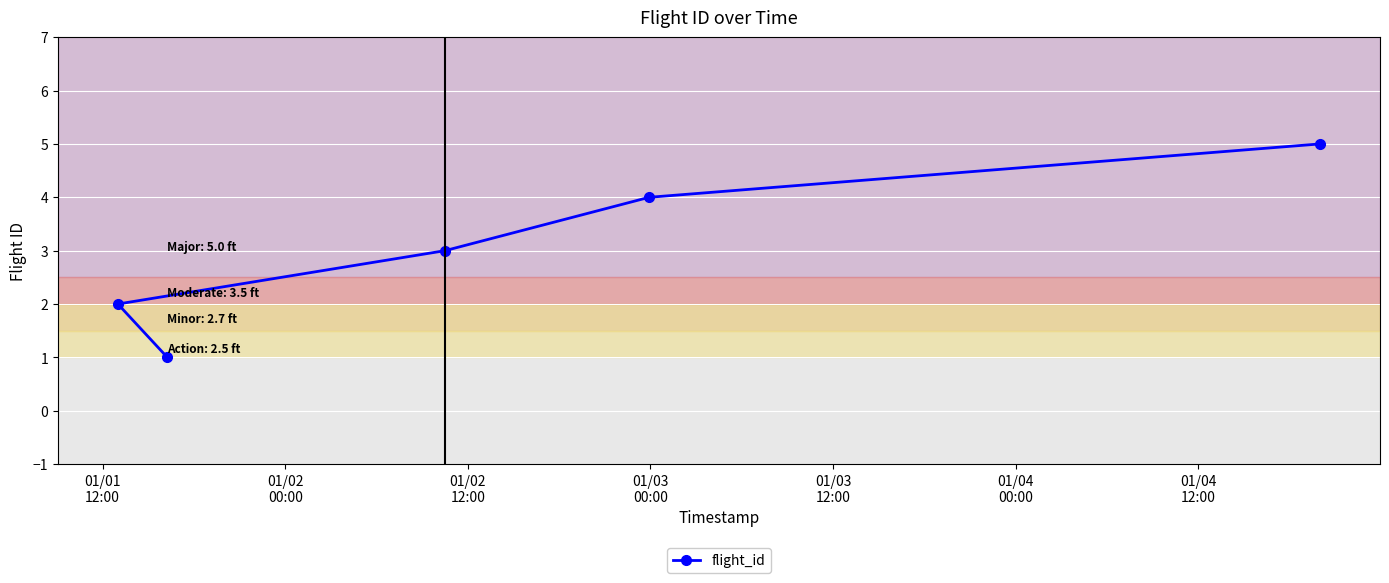

True or false: the data has more than 0 interior local peaks.

False